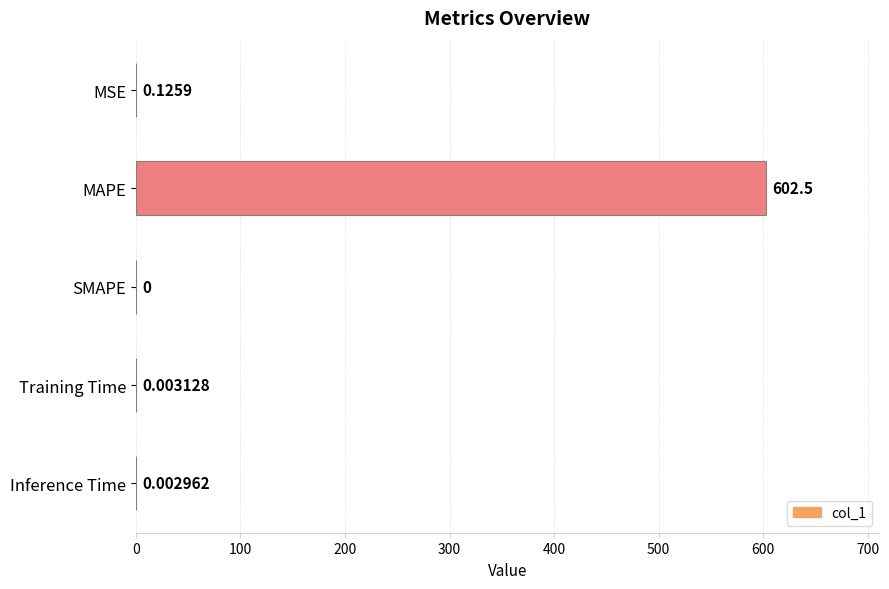

Which has a higher value, MAPE or MSE?

MAPE